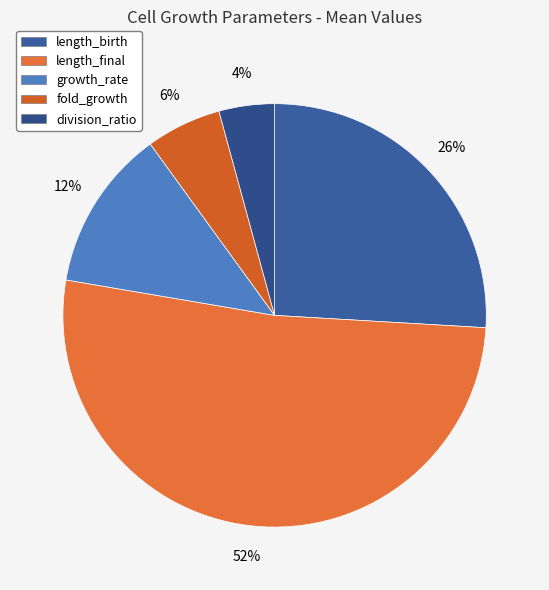

Is it true that length_birth is 40% of the pie?

False